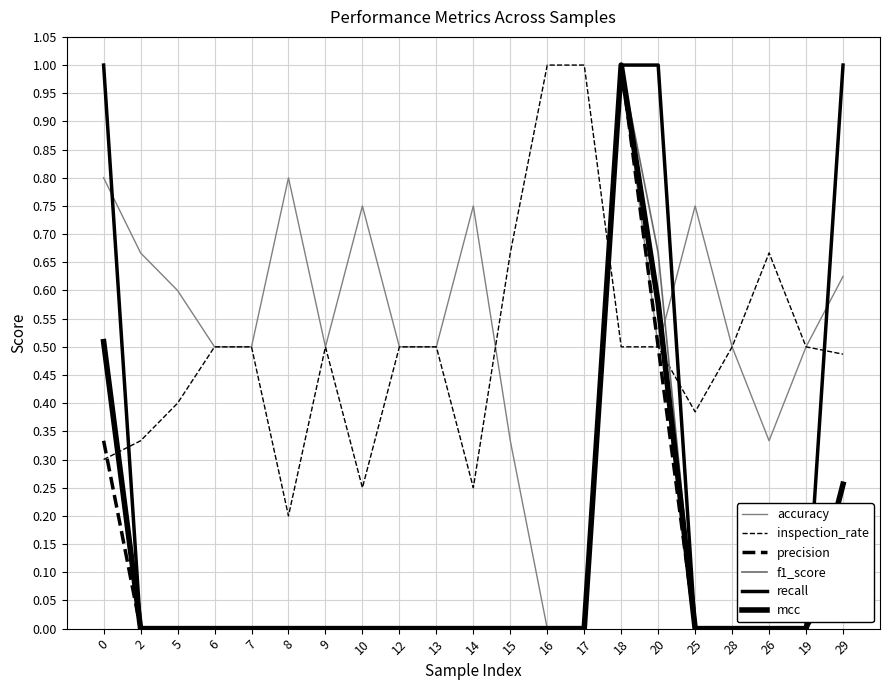

Rank the series at 0 from lowest to highest value.

inspection_rate, precision, f1_score, mcc, accuracy, recall